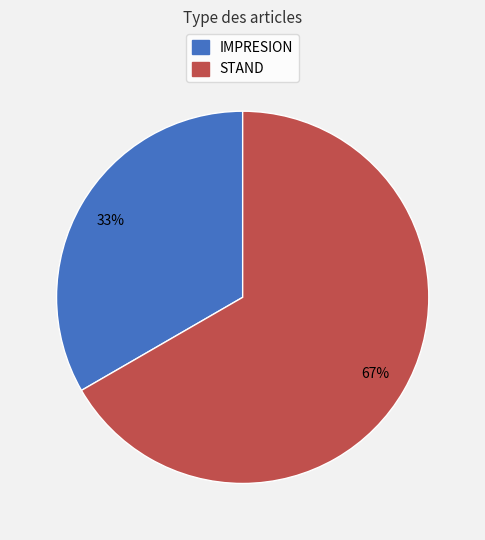

Is the sum of IMPRESION and STAND greater than half?

Yes